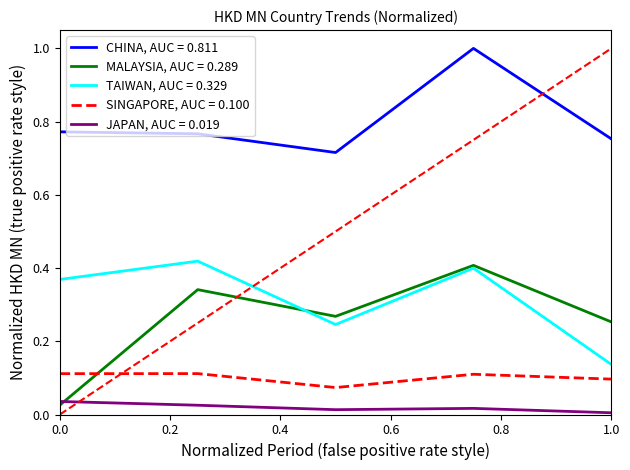

Rank the series by their maximum value, from lowest to highest.

JAPAN, AUC = 0.019, SINGAPORE, AUC = 0.100, MALAYSIA, AUC = 0.289, TAIWAN, AUC = 0.329, CHINA, AUC = 0.811